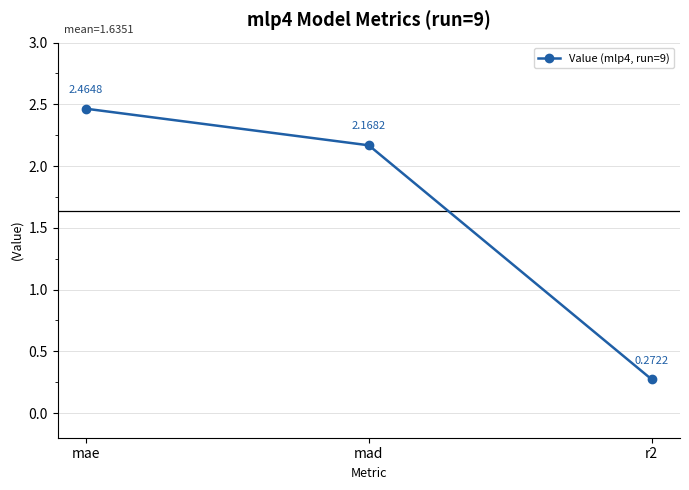

What is the label of the 3rd point from the right?

mae